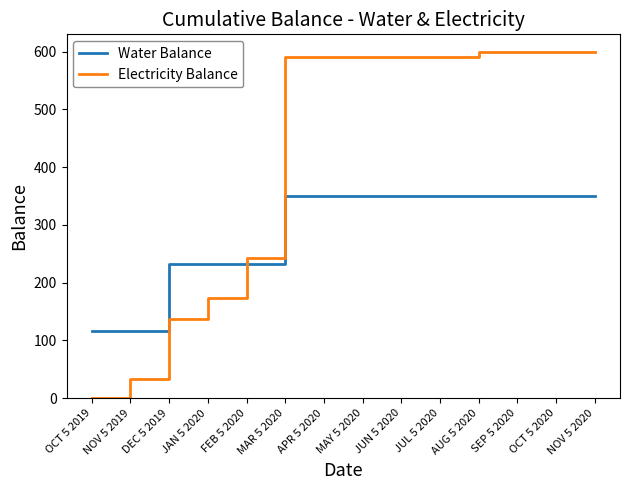

Which series has the largest range (max minus min)?

Electricity Balance